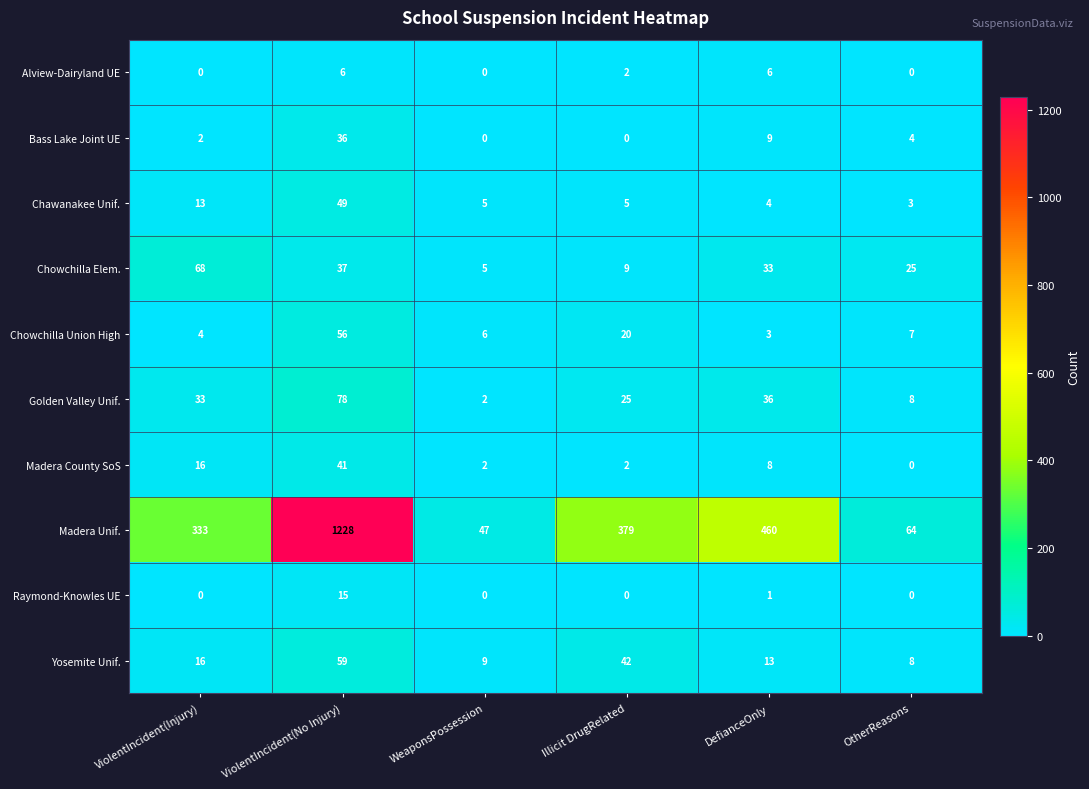

How many data points in Madera Unif. are less than 379?

3